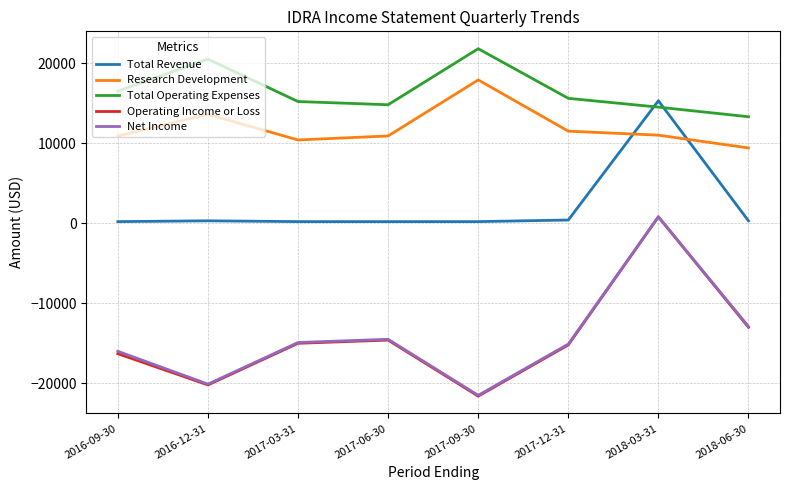

How many values in the Total Operating Expenses series are below 15600?

4